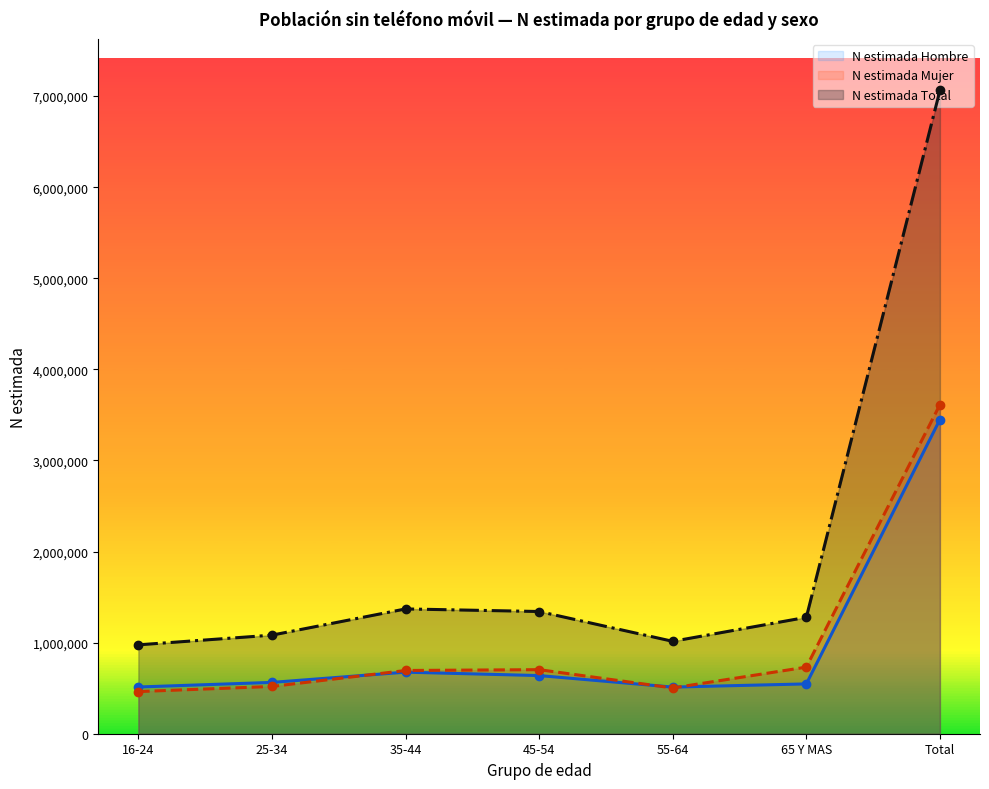

Between 45-54 and 55-64, which series saw the biggest shift?

N estimada Total